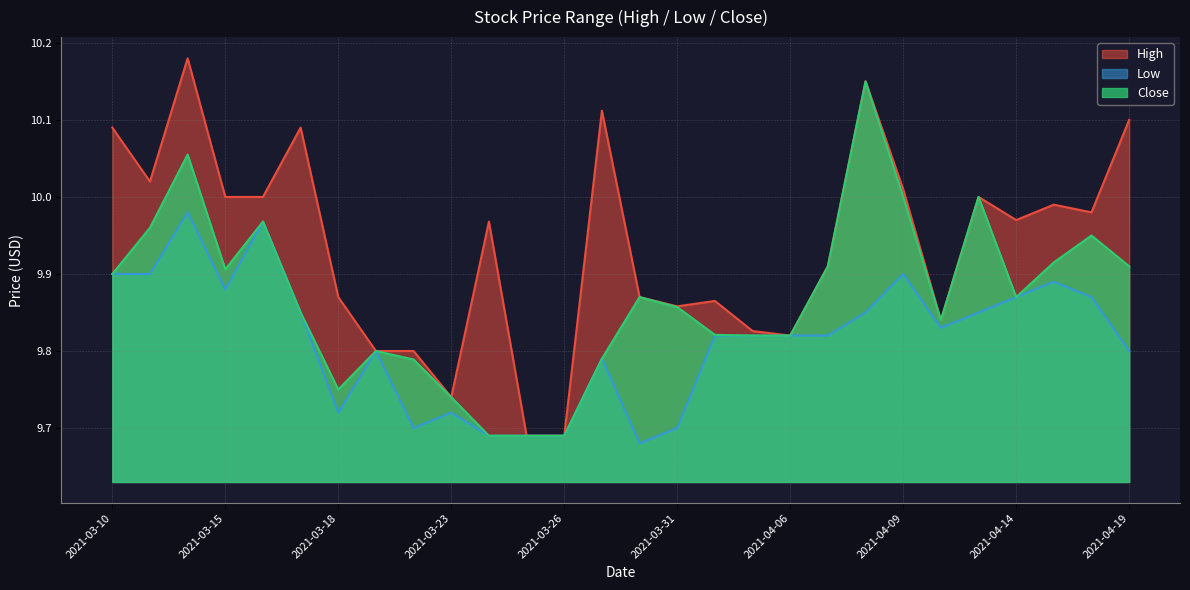

Where is High nearest to the value 9?

2021-03-25